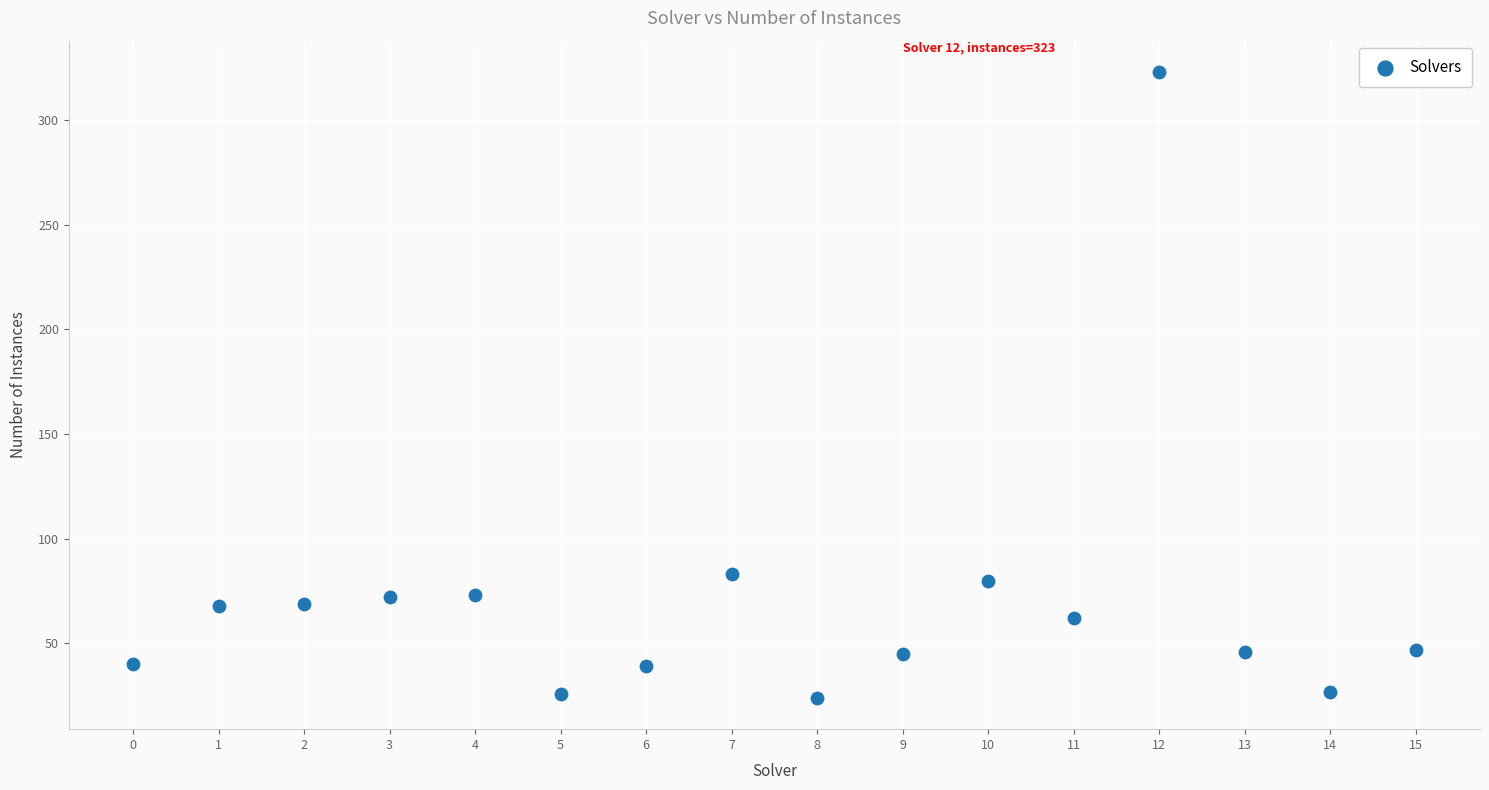

What is the range of Y values (max minus min)?

299